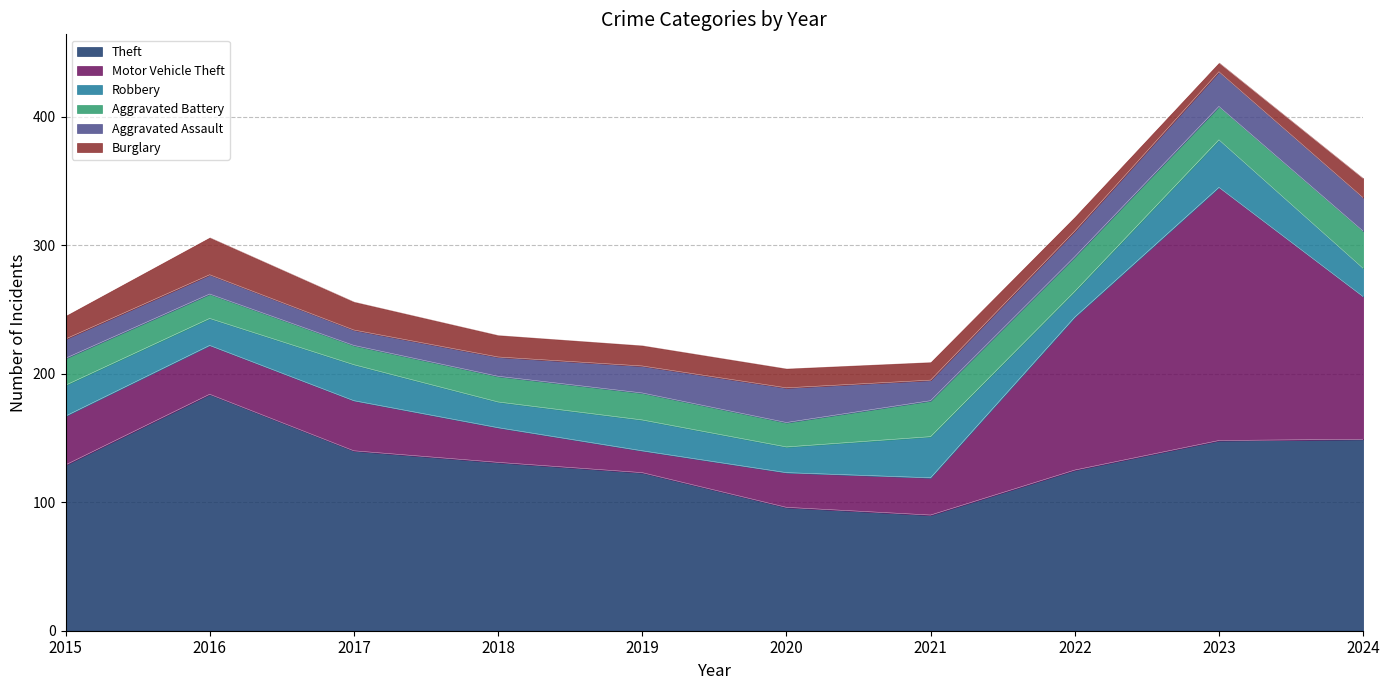

True or false: Motor Vehicle Theft has a value of 9 at 2019.

False